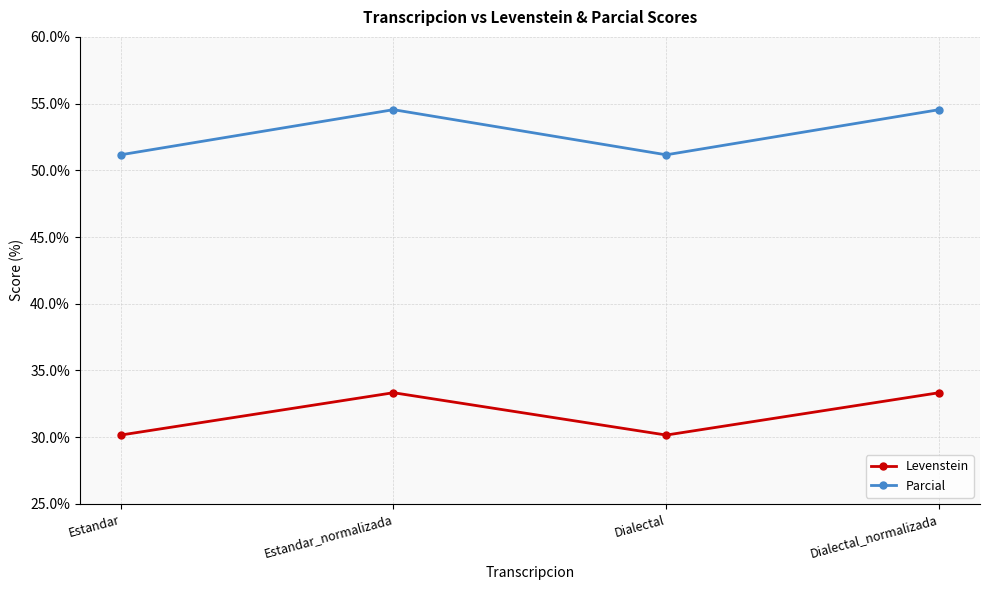

Reading right to left, list all the values displayed in this chart.

Levenstein: 33.3	30.2	33.3	30.2
Parcial: 54.5	51.2	54.5	51.2